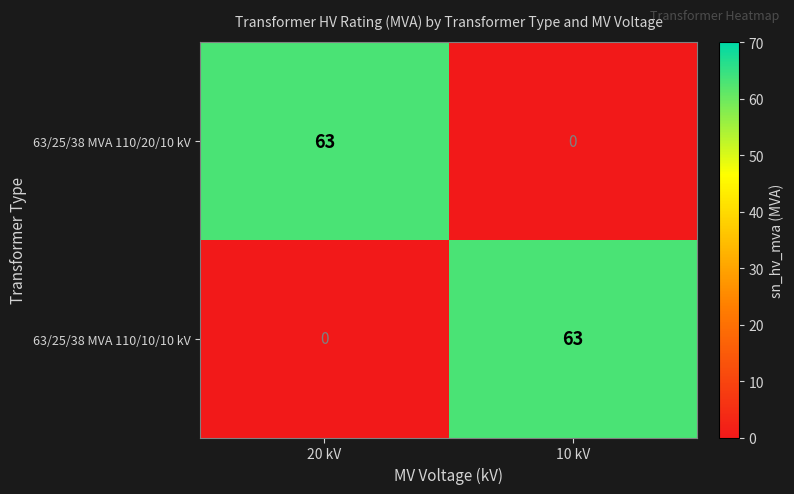

The 63/25/38 MVA 110/20/10 kV series shows 63 at 20 kV. True or false?

True